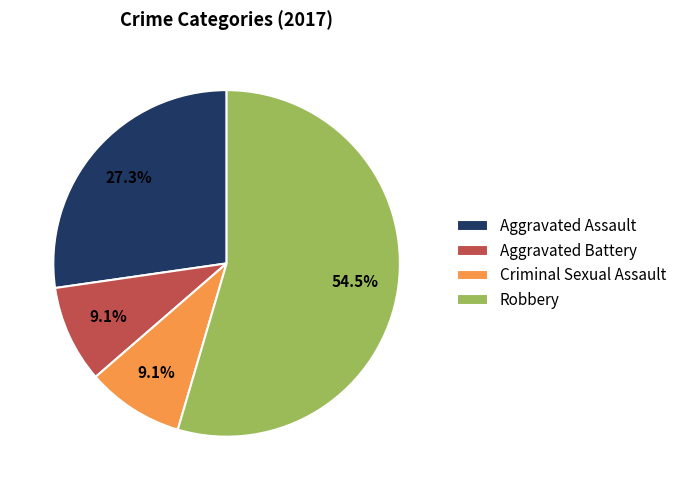

Approximately how many times larger is the value at Robbery compared to Criminal Sexual Assault?

6.0